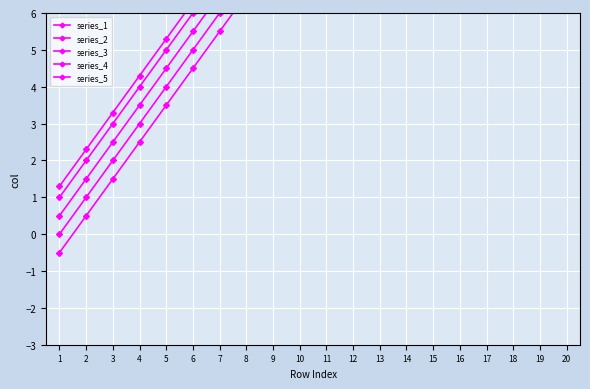

Is this an area chart (filled region under the line)?

No